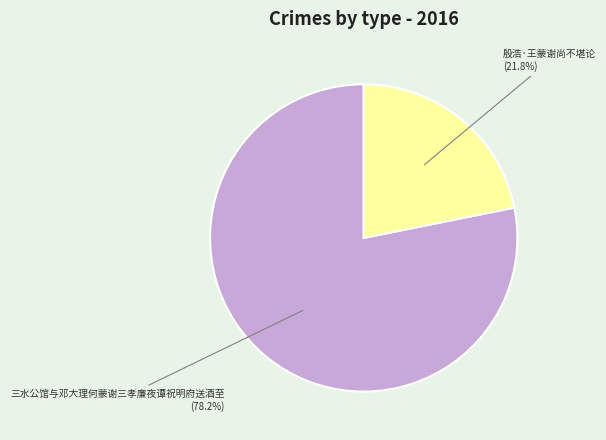

Does any single category account for the majority?

Yes